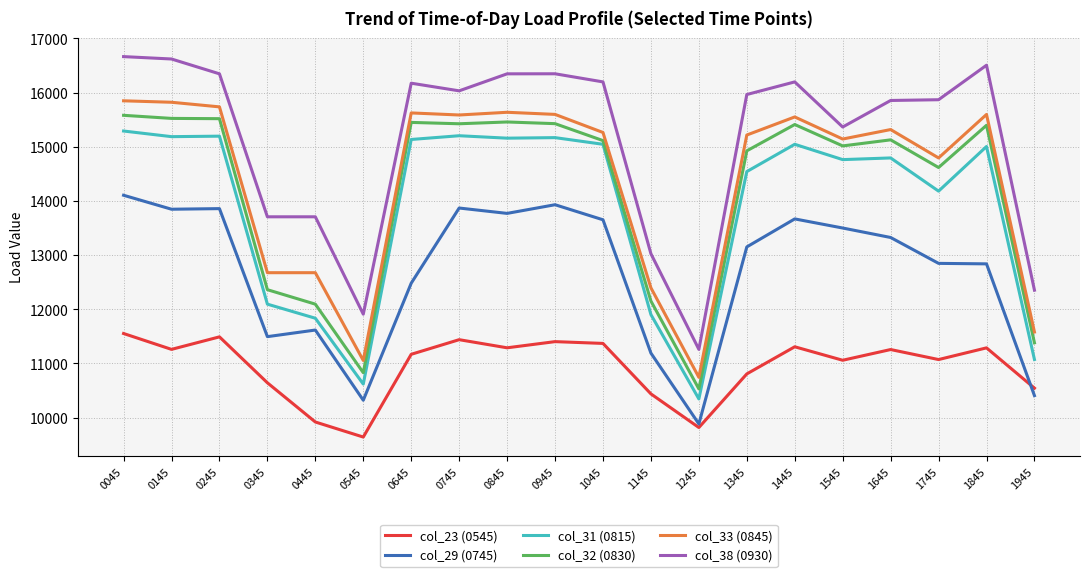

What is the smallest value displayed?

9640